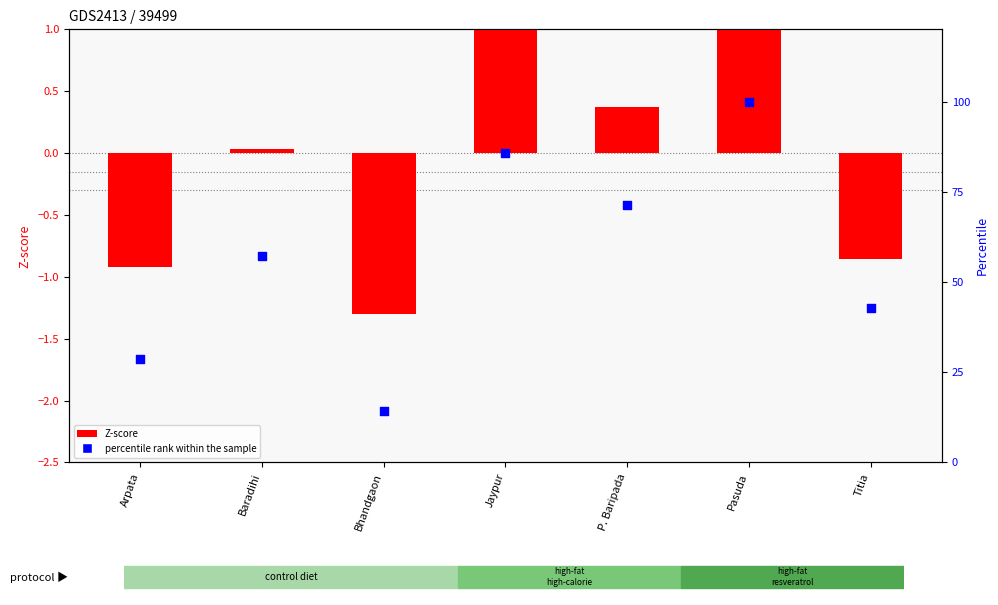

At which category is the sum across all series the highest?

Pasuda